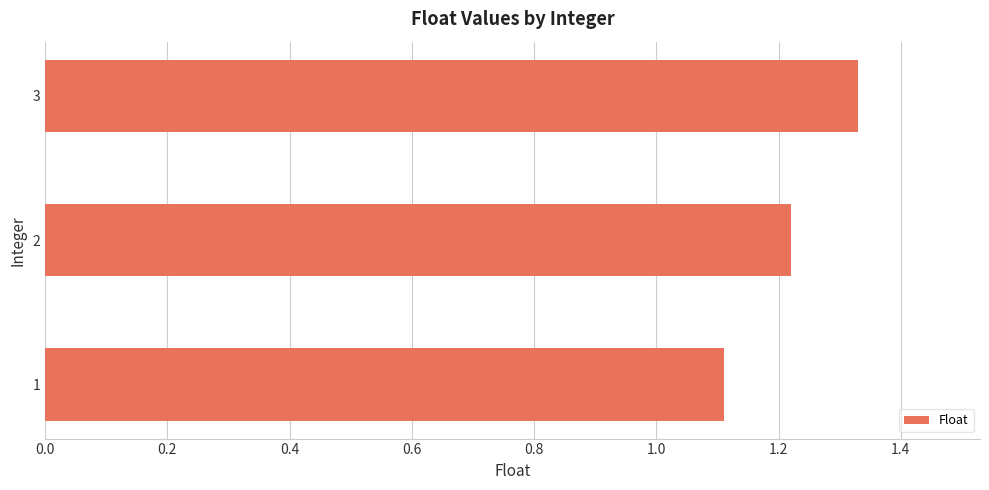

What is the change in value from 1 to 2?

+0.1